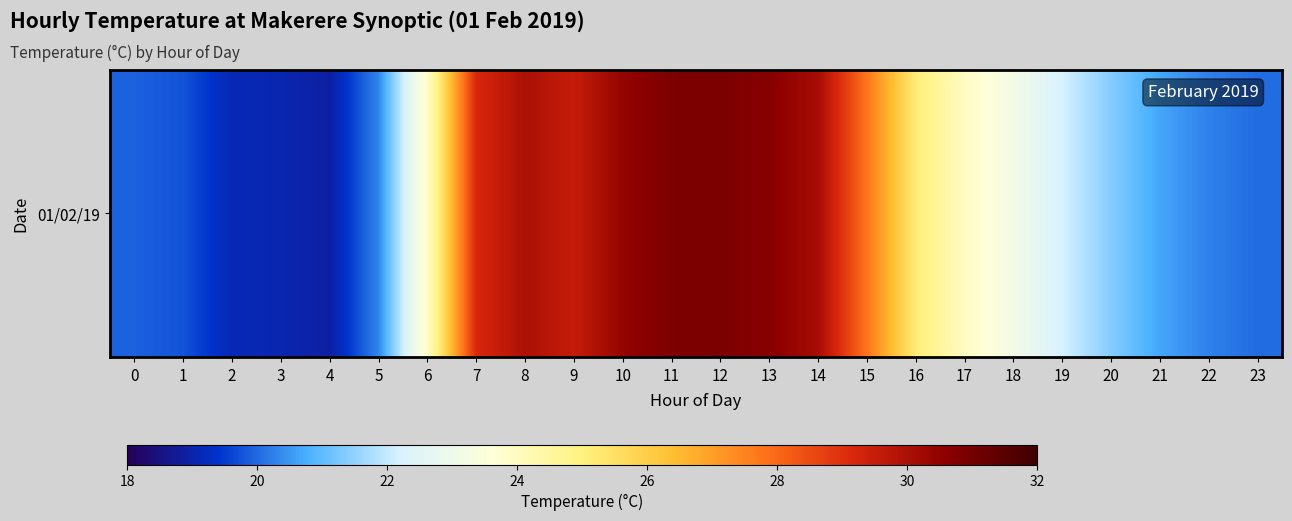

Rank the categories by value from lowest to highest.

4, 3, 2, 1, 0, 23, 22, 5, 21, 20, 19, 18, 6, 17, 16, 15, 7, 9, 8, 14, 10, 13, 11, 12